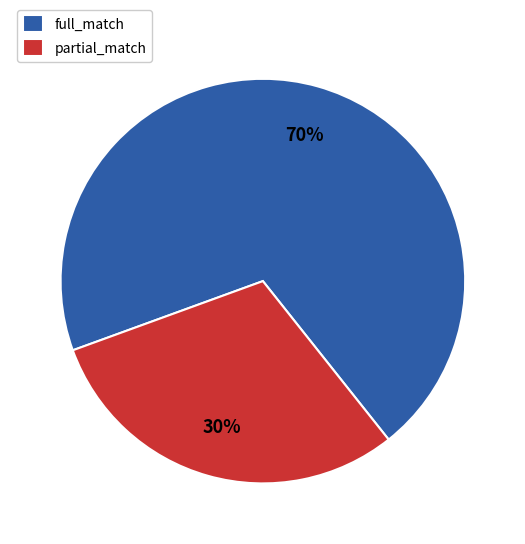

Which has a higher value, full_match or partial_match?

full_match